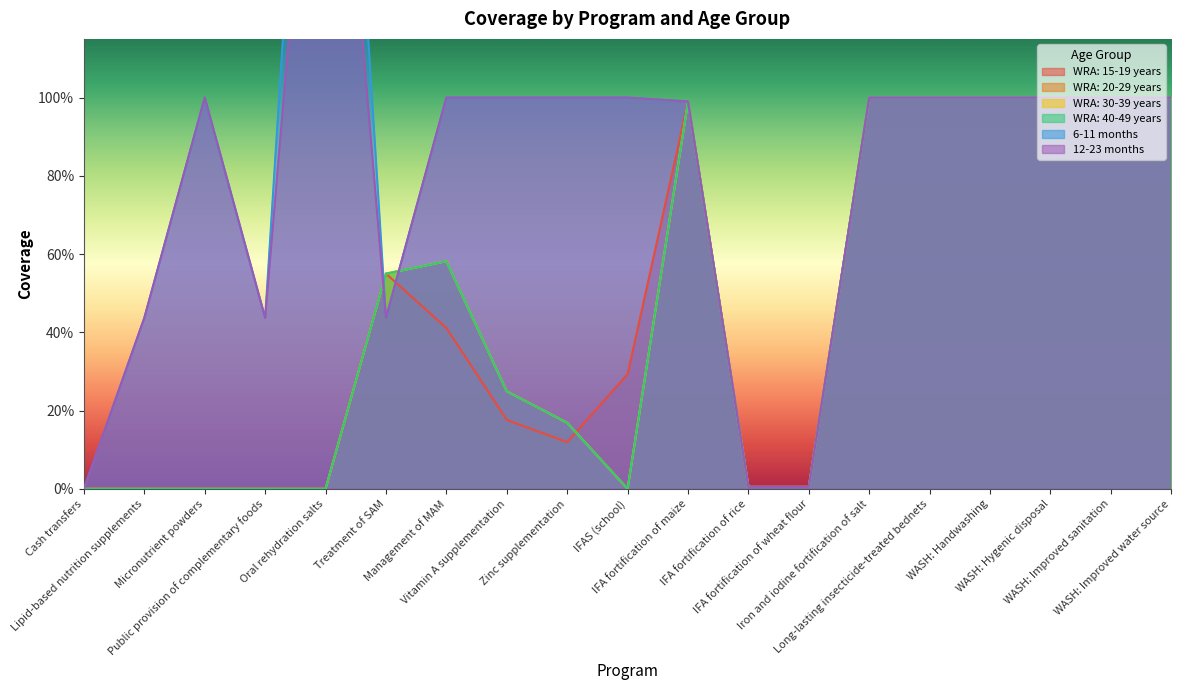

List the series in order of their peak value, highest first.

6-11 months, 12-23 months, WRA: 15-19 years, WRA: 20-29 years, WRA: 30-39 years, WRA: 40-49 years